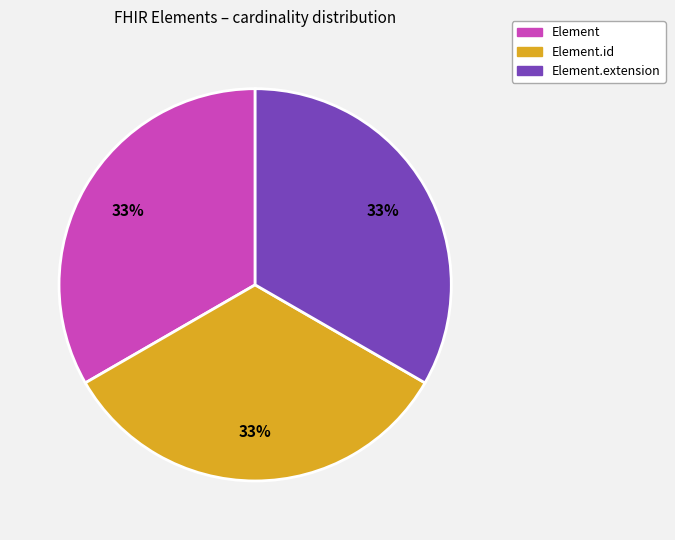

Does any single category account for the majority?

No